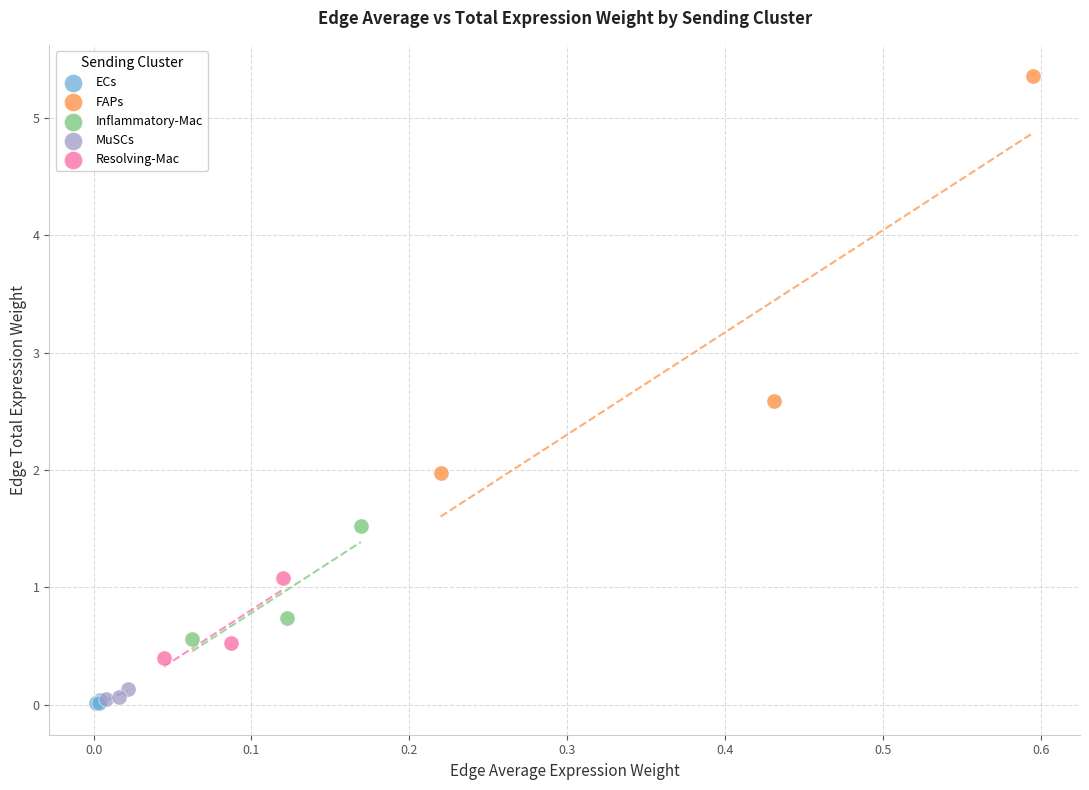

Which series contains the highest Y value?

FAPs